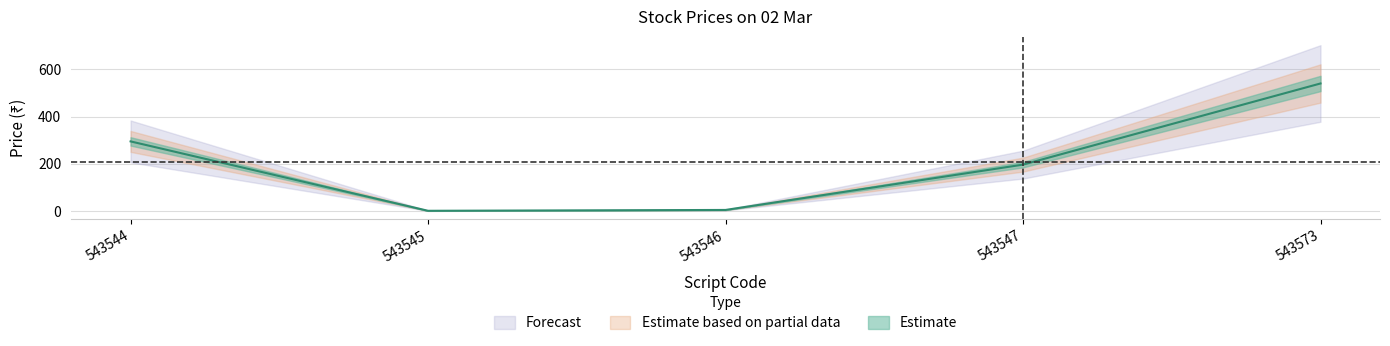

Reading right to left, transcribe all the data shown in this chart.

540.0	196.8	5.1	1.5	295.0